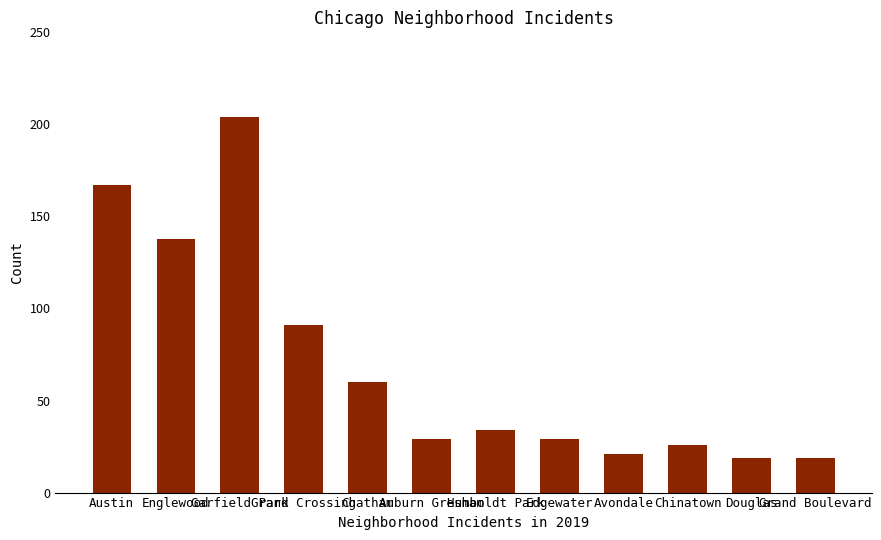

What is the change in value from Edgewater to Avondale?

-8